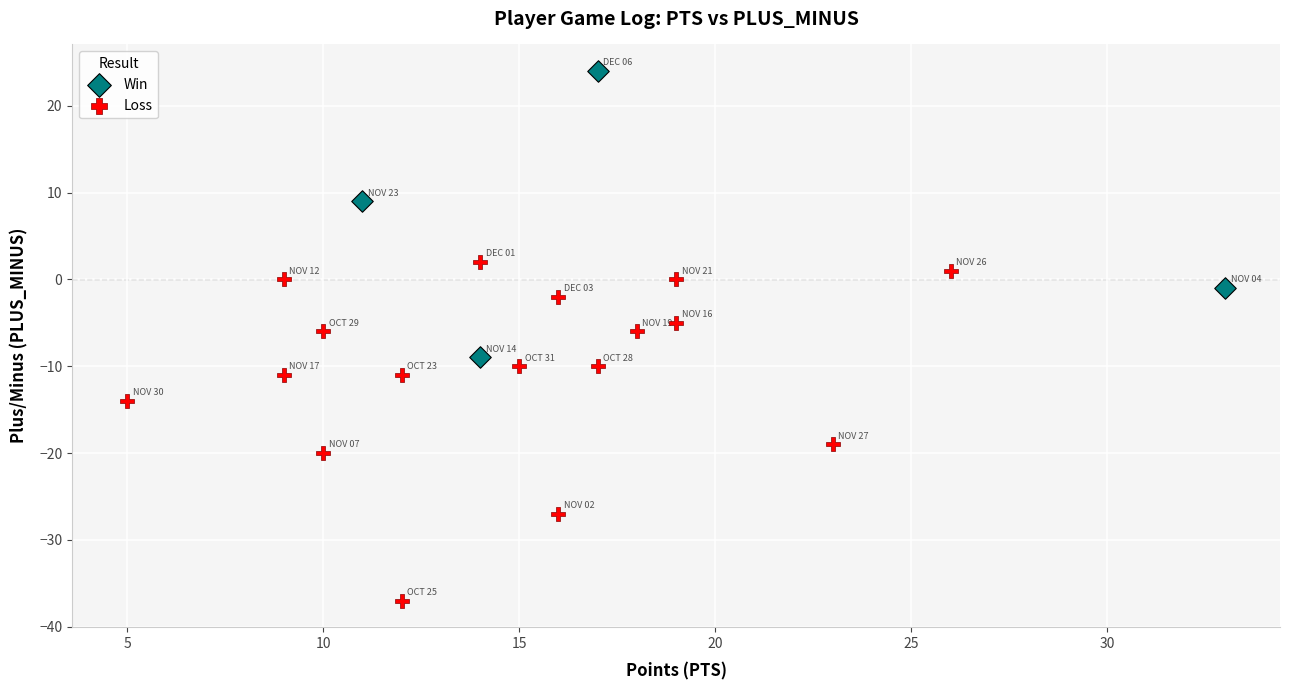

Which series has the largest Y range (max minus min)?

Loss